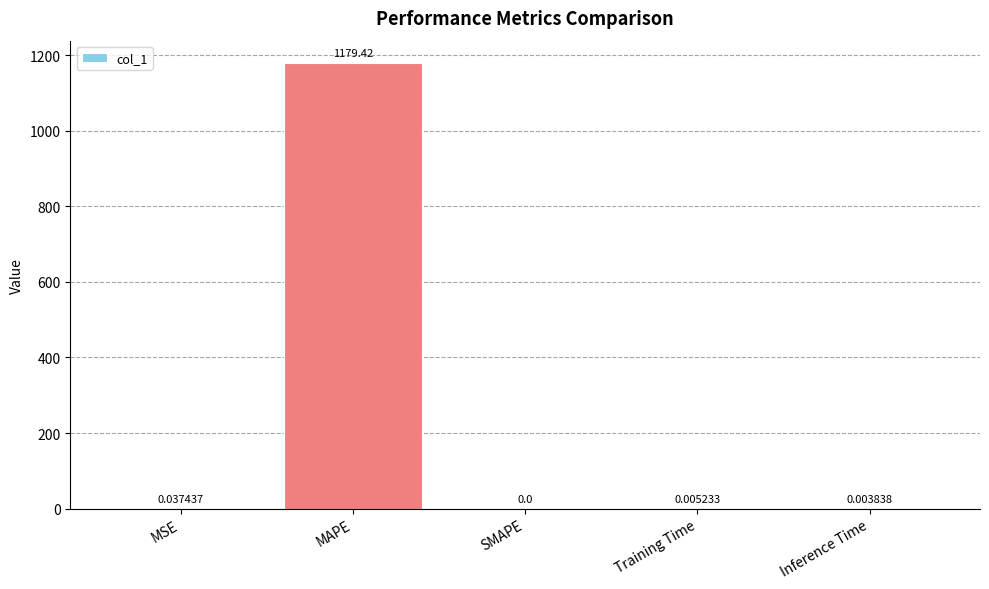

At which label is the value closest to 589?

MSE